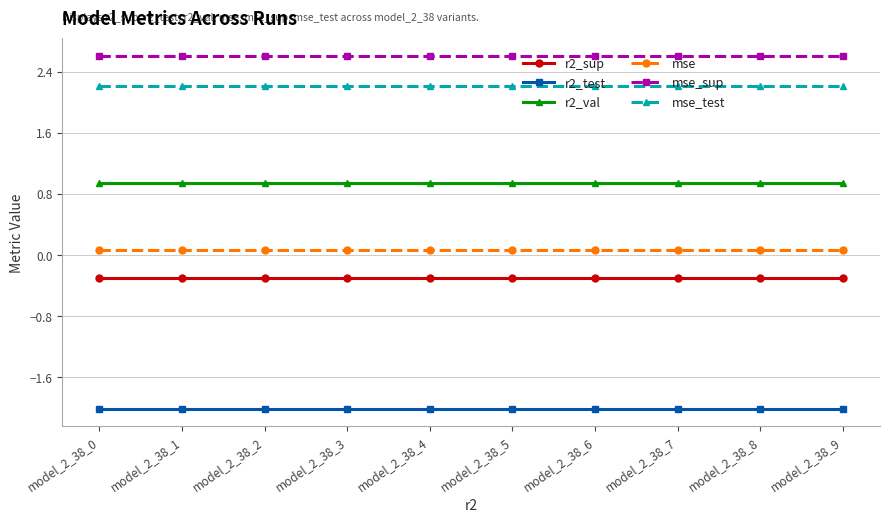

True or false: mse_sup and mse intersect in this chart.

False